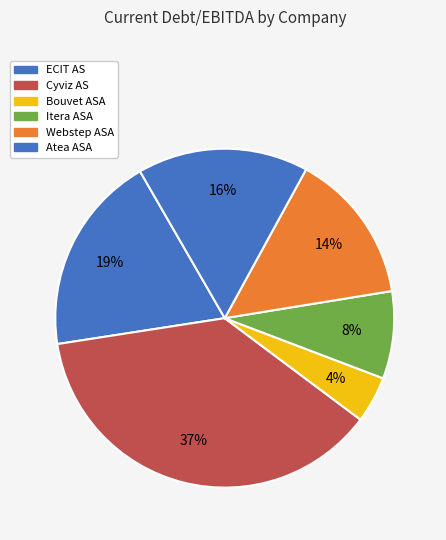

To the nearest percent, what is the combined percentage of Itera ASA and Cyviz AS?

46%